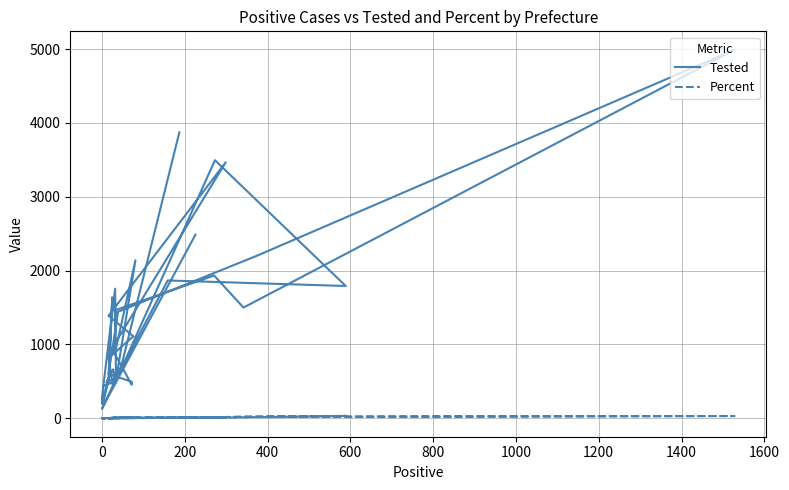

Does the chart display data point markers on the line(s)?

No